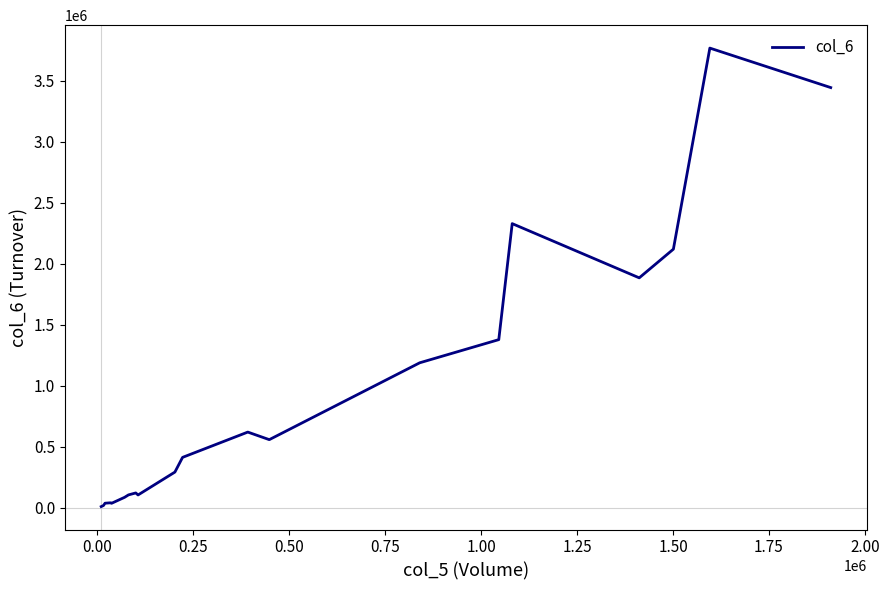

Does the chart have visible grid lines?

No